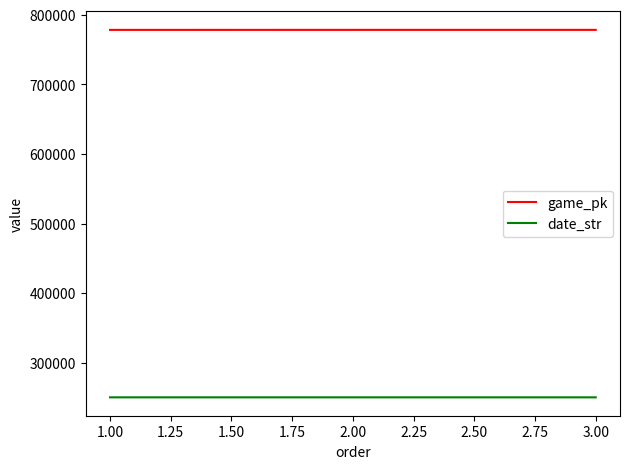

What are all the series names shown in the legend?

game_pk, date_str